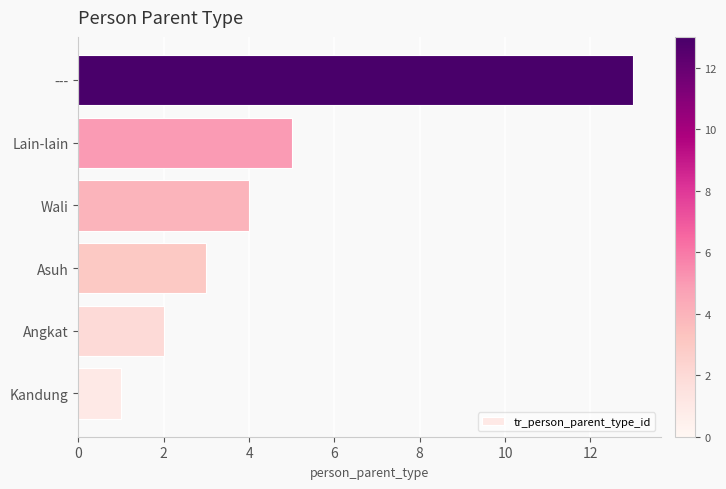

What is the ratio of the value at Wali to the value at Angkat?

2.0